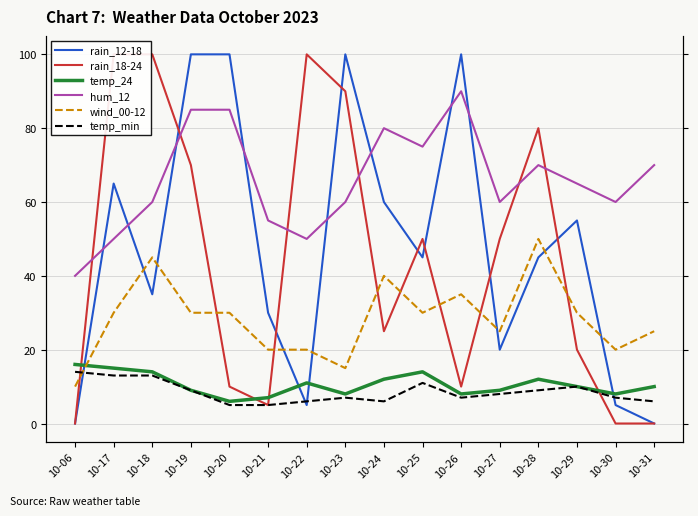

Reading right to left, list all the values displayed in this chart.

rain_12-18: 10-31=0	10-30=5	10-29=55	10-28=45	10-27=20	10-26=100	10-25=45	10-24=60	10-23=100	10-22=5	10-21=30	10-20=100	10-19=100	10-18=35	10-17=65	10-06=0
rain_18-24: 10-31=0	10-30=0	10-29=20	10-28=80	10-27=50	10-26=10	10-25=50	10-24=25	10-23=90	10-22=100	10-21=5	10-20=10	10-19=70	10-18=100	10-17=100	10-06=0
temp_24: 10-31=10	10-30=8	10-29=10	10-28=12	10-27=9	10-26=8	10-25=14	10-24=12	10-23=8	10-22=11	10-21=7	10-20=6	10-19=9	10-18=14	10-17=15	10-06=16
hum_12: 10-31=70	10-30=60	10-29=65	10-28=70	10-27=60	10-26=90	10-25=75	10-24=80	10-23=60	10-22=50	10-21=55	10-20=85	10-19=85	10-18=60	10-17=50	10-06=40
wind_00-12: 10-31=25	10-30=20	10-29=30	10-28=50	10-27=25	10-26=35	10-25=30	10-24=40	10-23=15	10-22=20	10-21=20	10-20=30	10-19=30	10-18=45	10-17=30	10-06=10
temp_min: 10-31=6	10-30=7	10-29=10	10-28=9	10-27=8	10-26=7	10-25=11	10-24=6	10-23=7	10-22=6	10-21=5	10-20=5	10-19=9	10-18=13	10-17=13	10-06=14